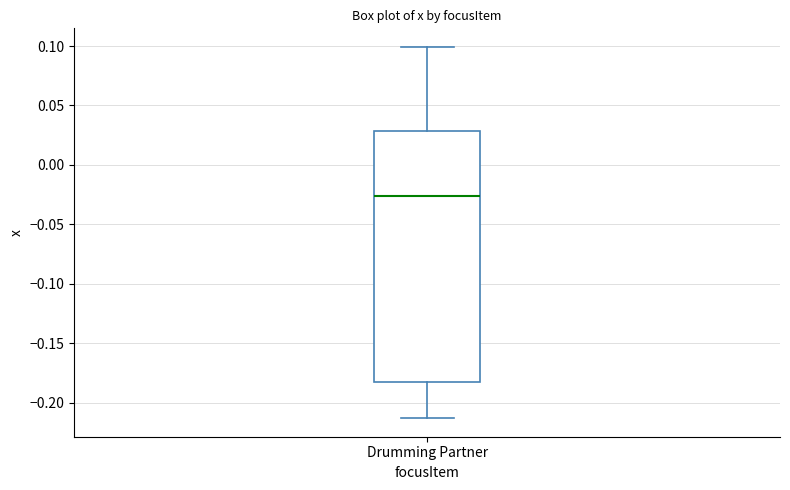

Where is the lower edge of the box for Drumming Partner on the y-axis? The values are not printed on the chart, so give them approximately, as read against the axis.

-0.180